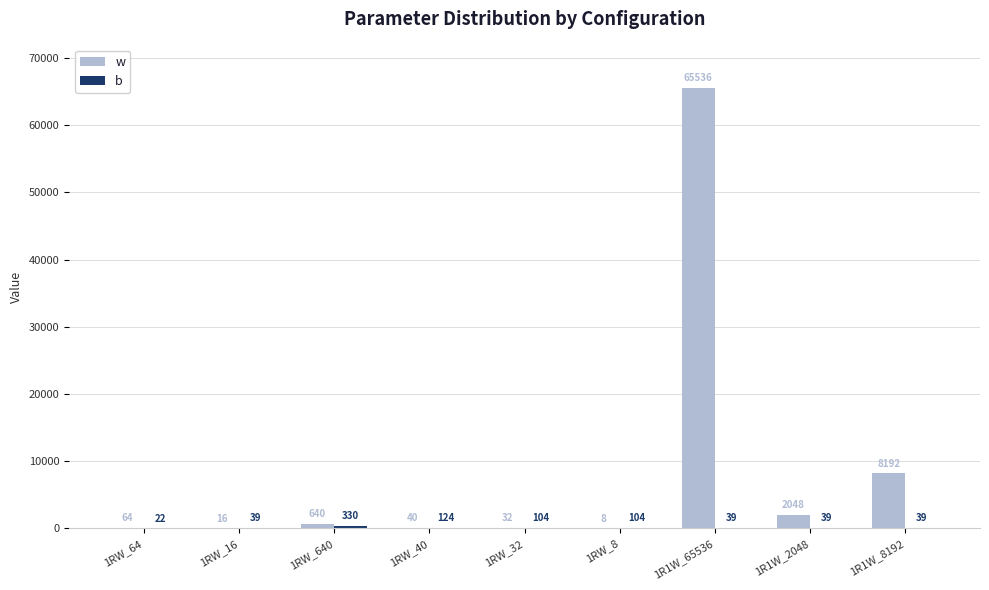

The w series shows 32 at 1RW_32. True or false?

True